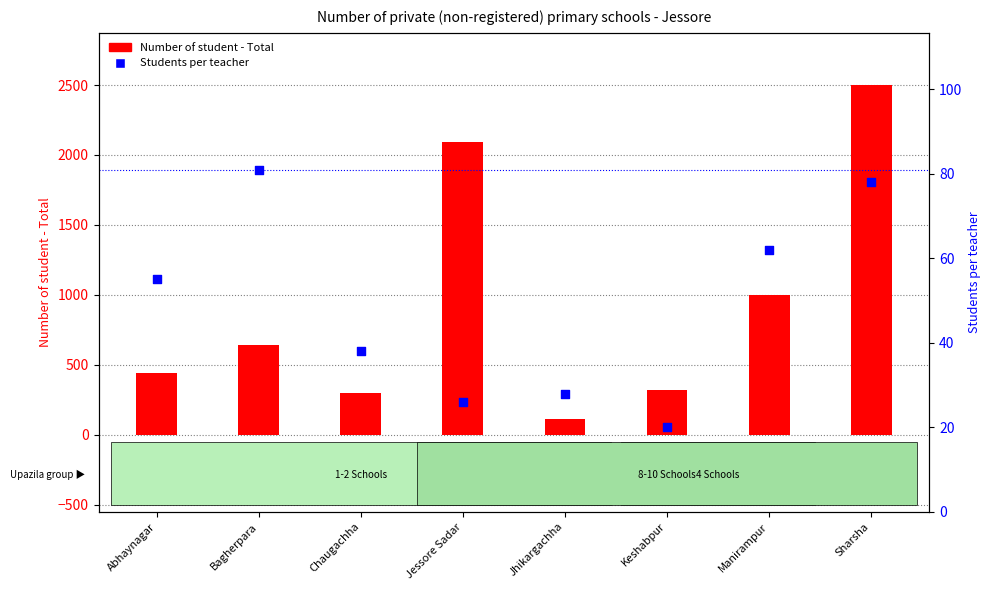

Is the value of Students per teacher at Sharsha greater than the value of Number of student - Total at Keshabpur?

No